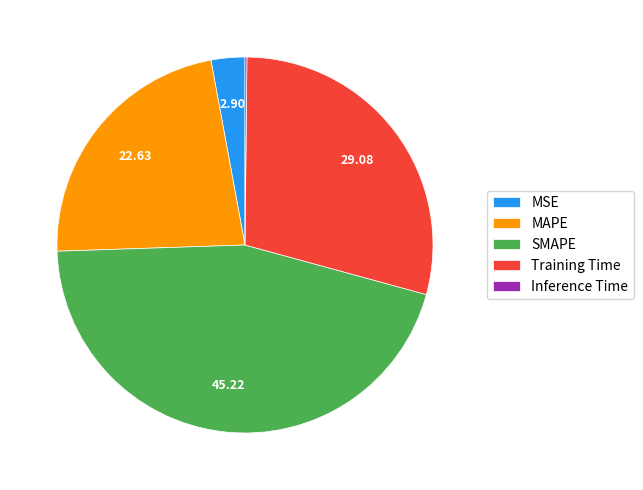

Which has a higher value, Training Time or MSE?

Training Time